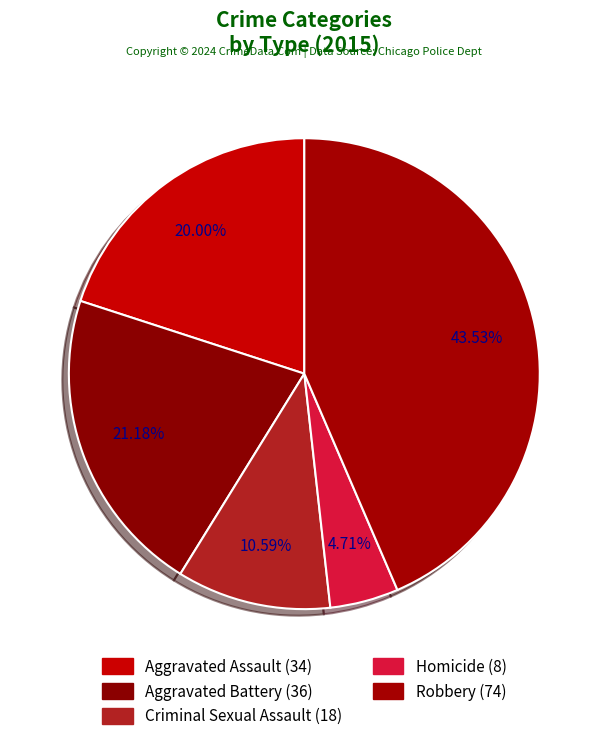

To the nearest percent, what is the combined percentage of Aggravated Assault and Aggravated Battery?

41%